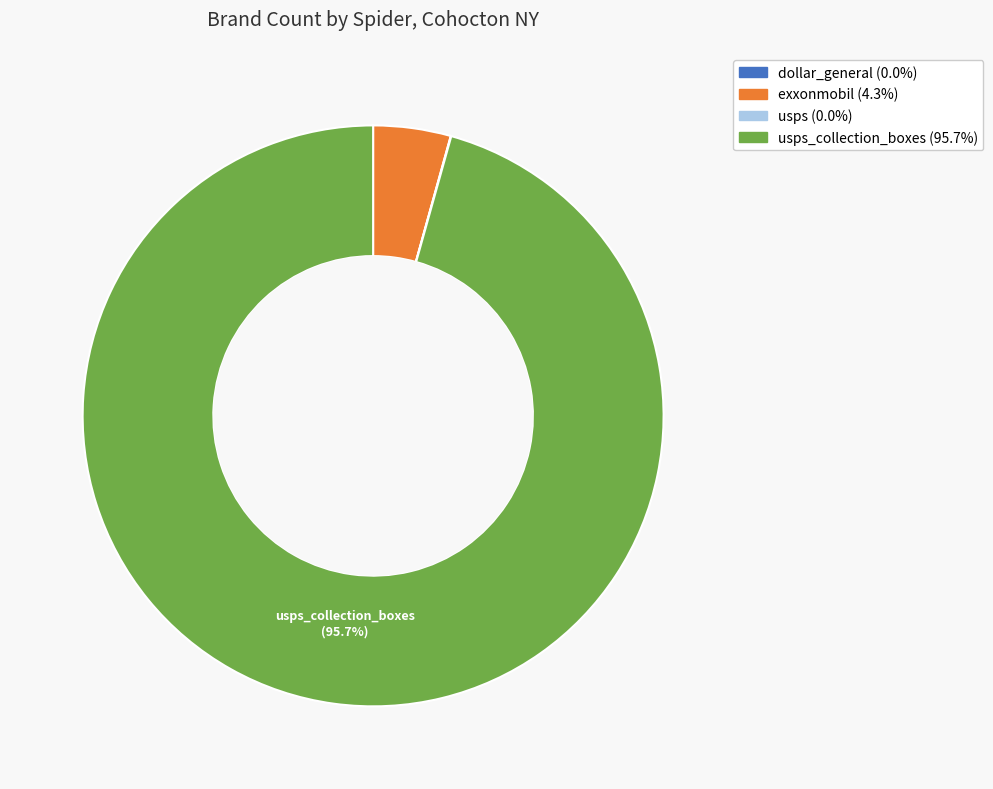

Is there any slice that represents more than half of the pie?

Yes